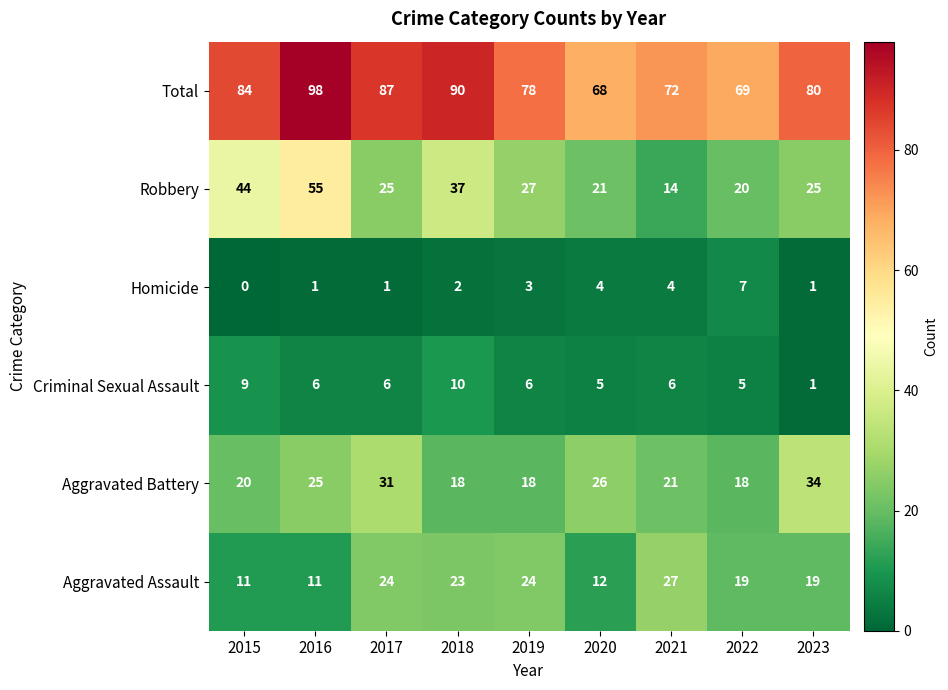

At 2015, list the series in order from largest to smallest.

Total, Robbery, Aggravated Battery, Aggravated Assault, Criminal Sexual Assault, Homicide